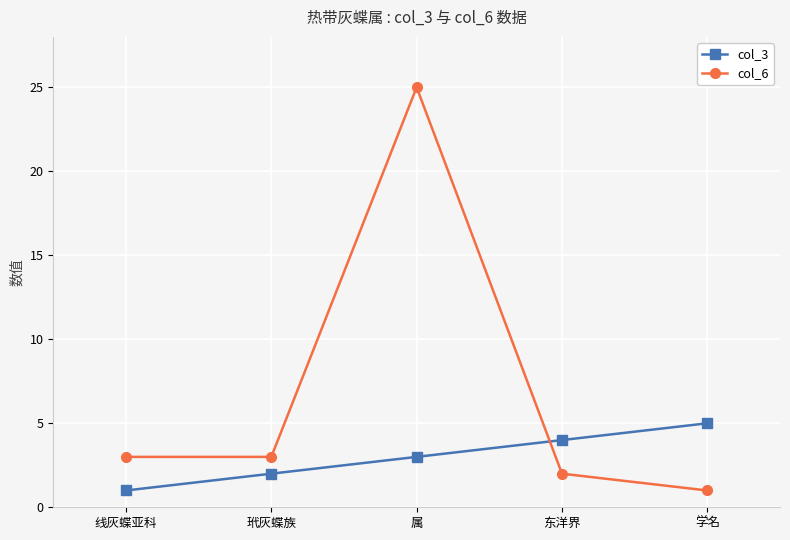

Reading left to right, what are all the values shown in this chart?

col_3: 线灰蝶亚科=1	玳灰蝶族=2	属=3	东洋界=4	学名=5
col_6: 线灰蝶亚科=3	玳灰蝶族=3	属=25	东洋界=2	学名=1